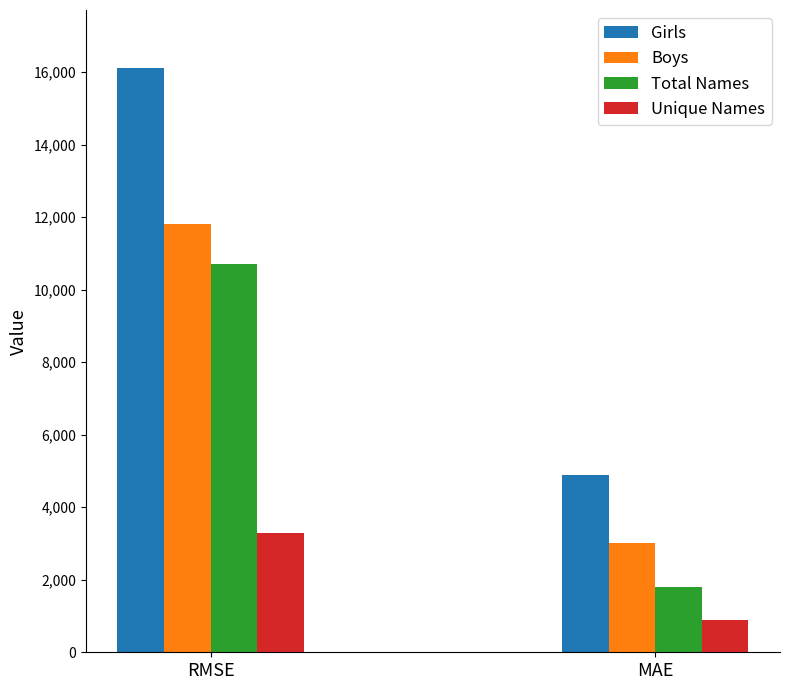

Between RMSE and MAE, which series saw the biggest shift?

Girls